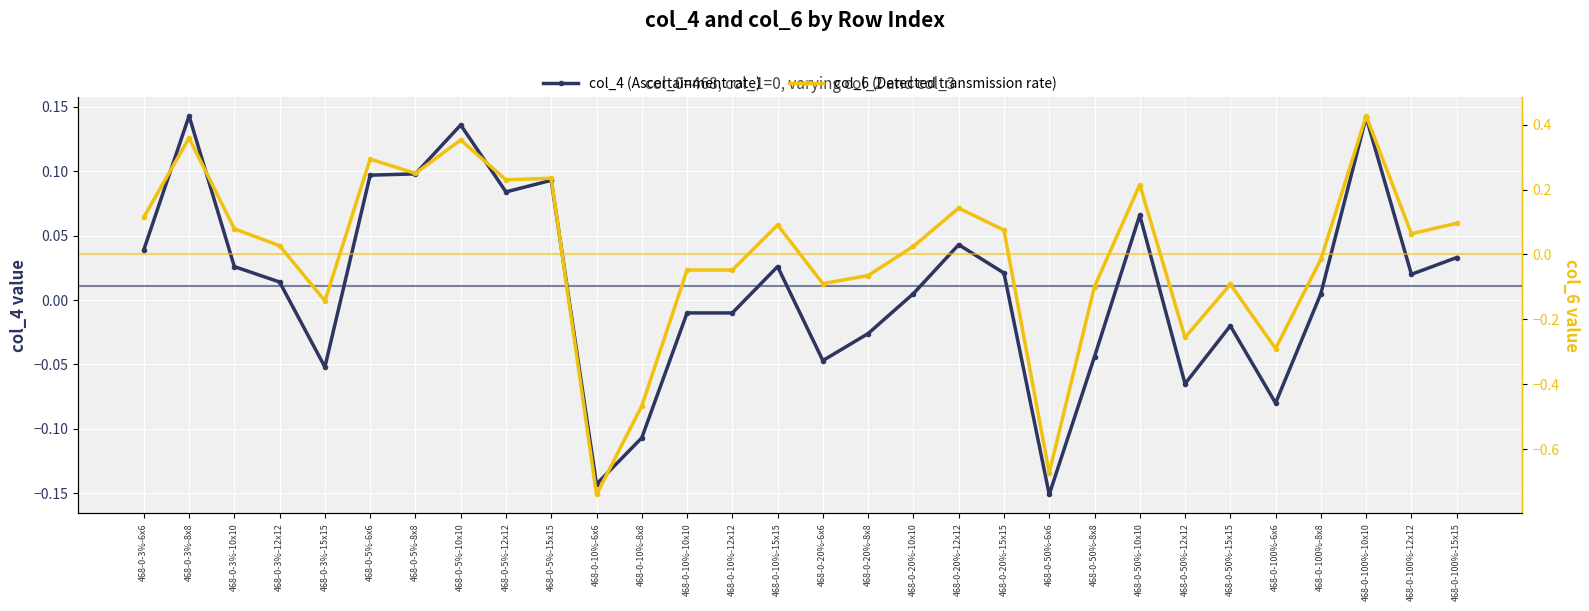

At 468-0-10%-15x15, list the series in order from largest to smallest.

col_6 (Detected transmission rate), col_4 (Ascertainment rate)